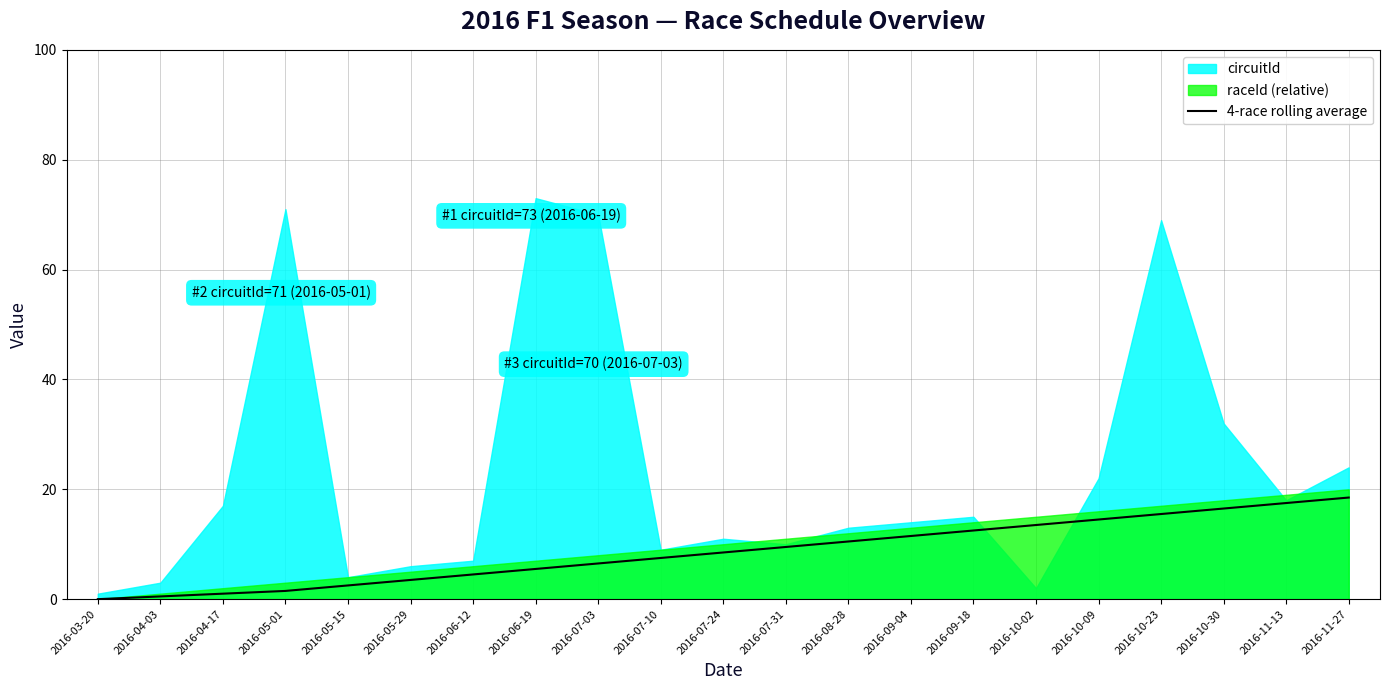

What is the highest value of the 4-race rolling average series?

18.5